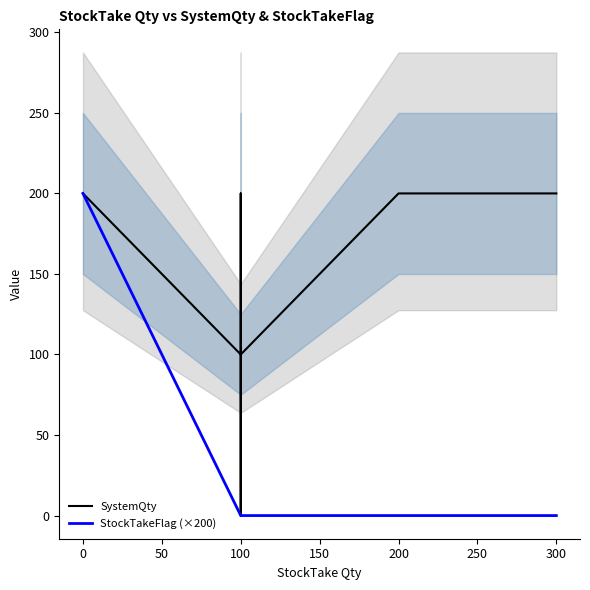

What is the value of the SystemQty point at the 2nd from the left?

200